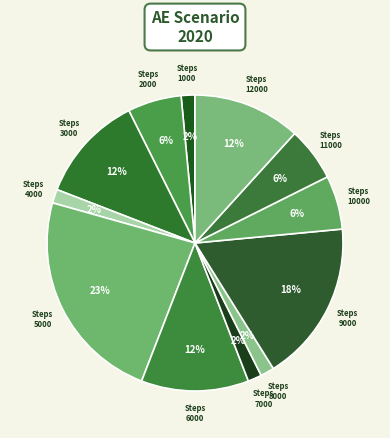

Which slice is the smallest?

1000